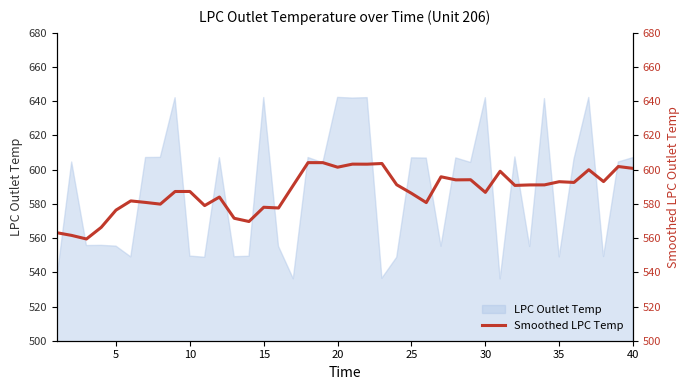

How many values are below 590?

19